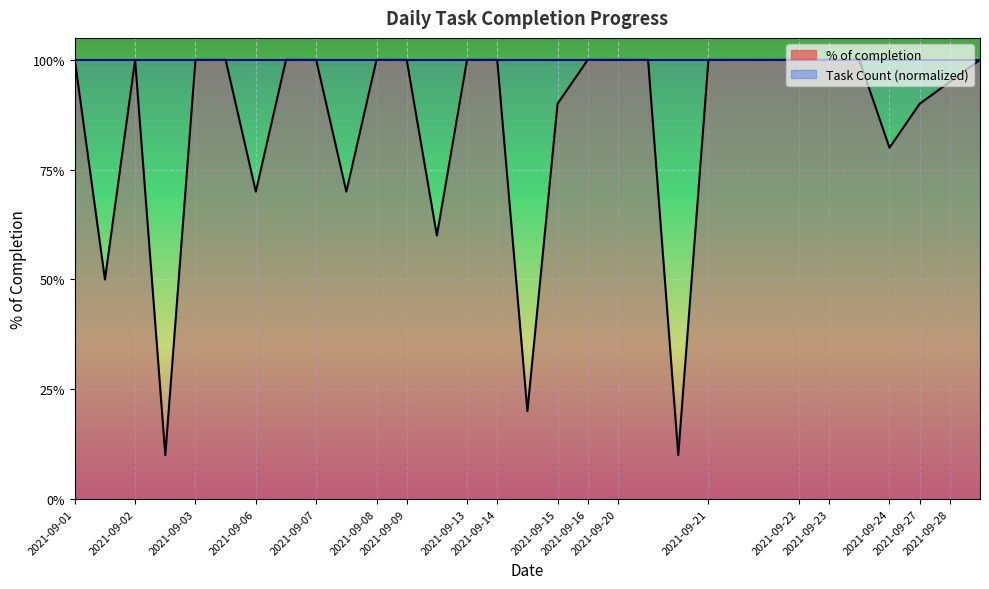

The value at 2021-09-03 is 1.6. True or false?

False